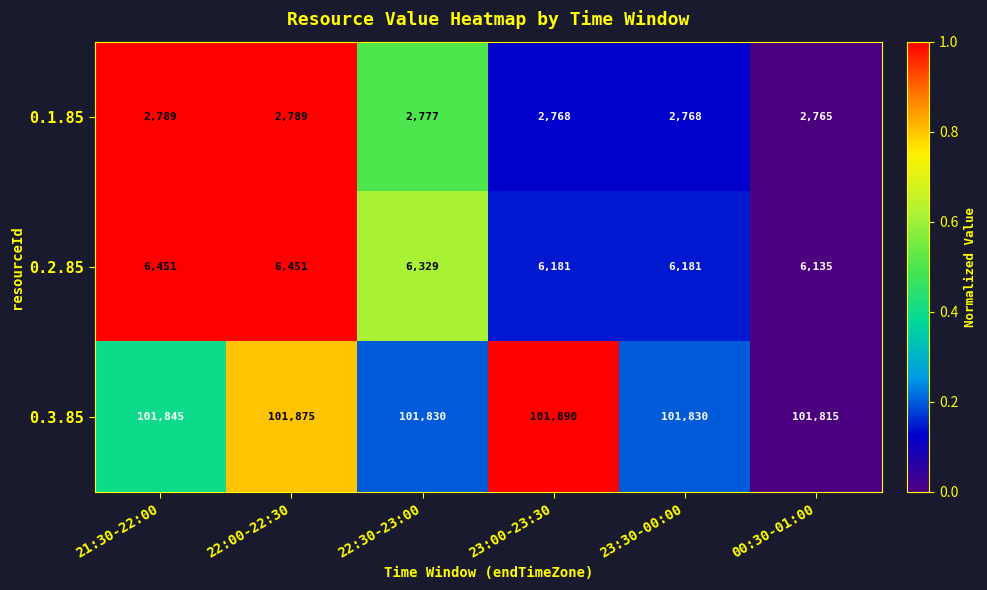

What is the maximum value shown in the chart?

101890